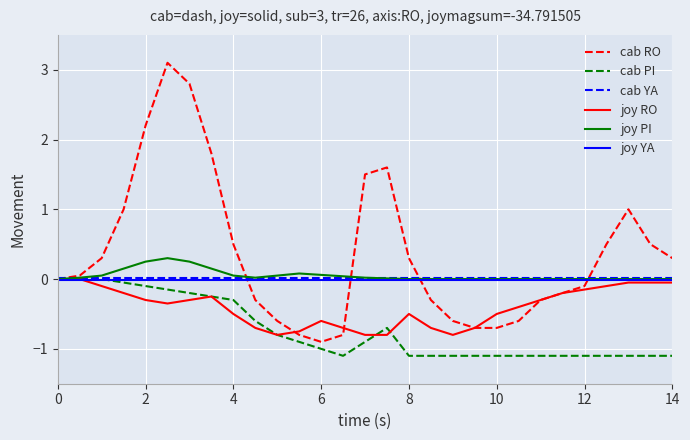

What is the average value of the joy PI series?

0.1